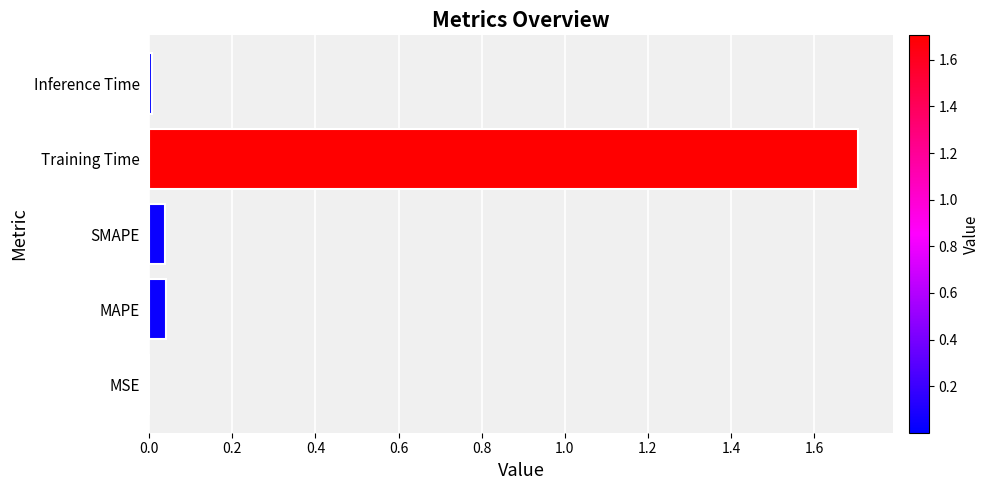

The chart shows a value of 1.7 at Training Time. True or false?

True